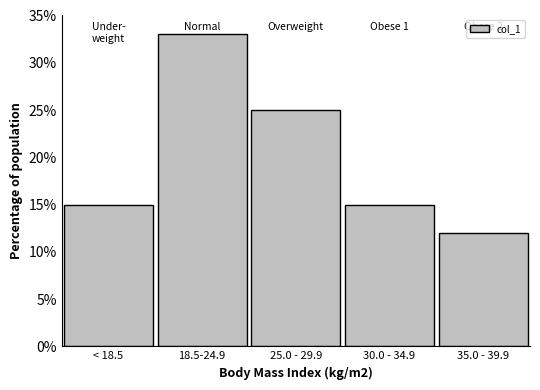

Reading left to right, list all the values displayed in this chart.

< 18.5=15	18.5-24.9=33	25.0 - 29.9=25	30.0 - 34.9=15	35.0 - 39.9=12